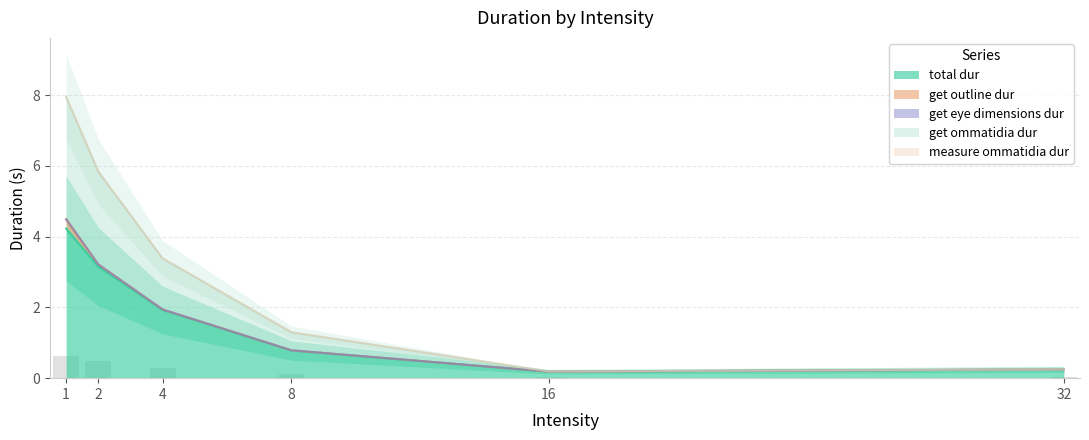

How many bars are there in each group?

5